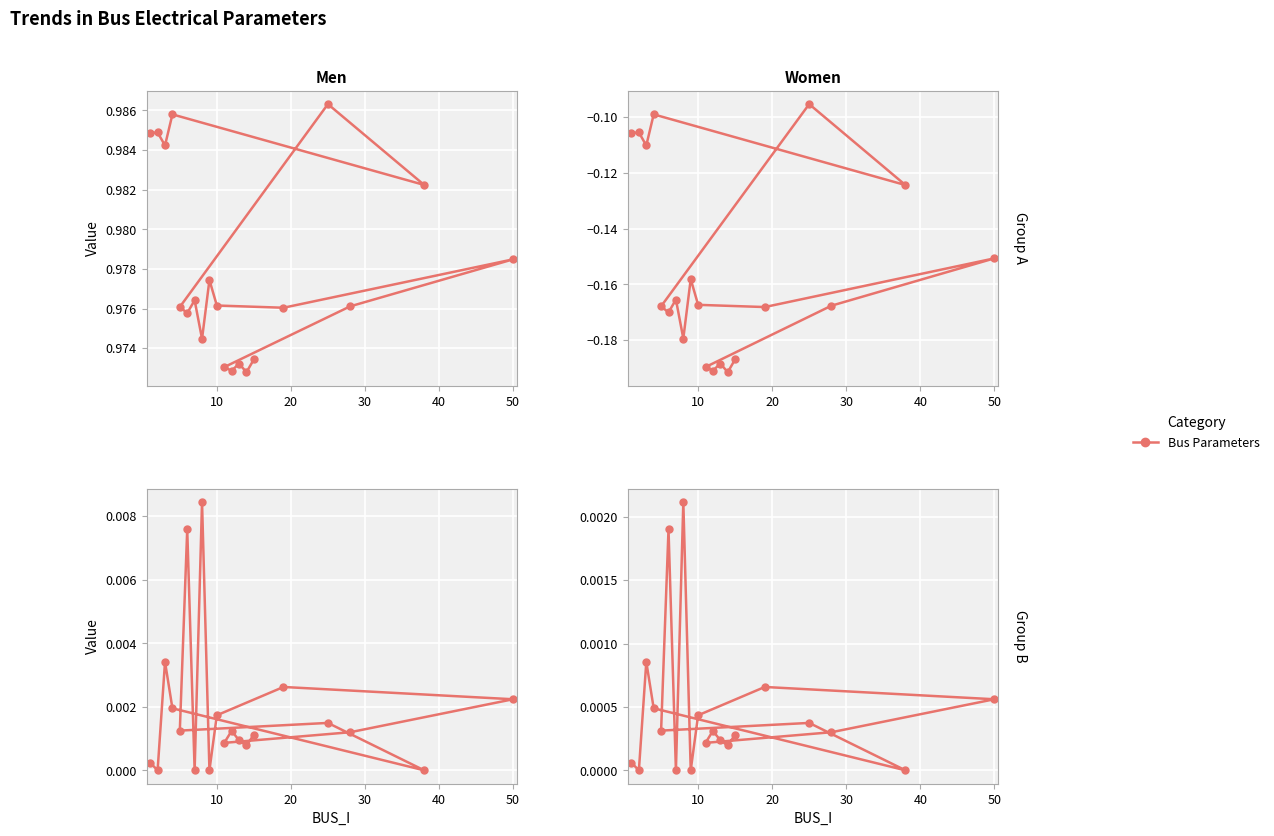

How many categories are shown in the chart?

20